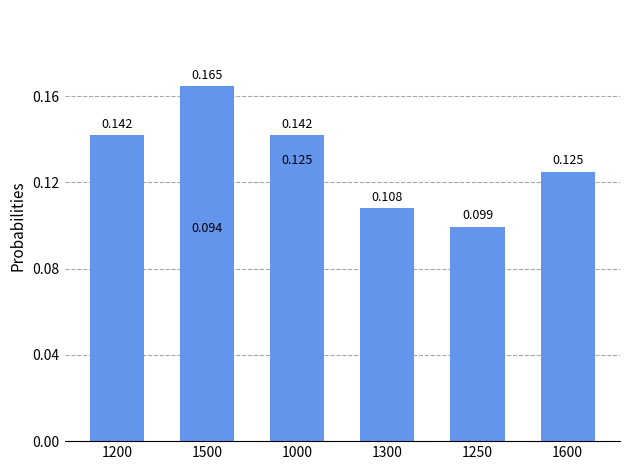

What is the difference between the maximum and minimum values?

0.1